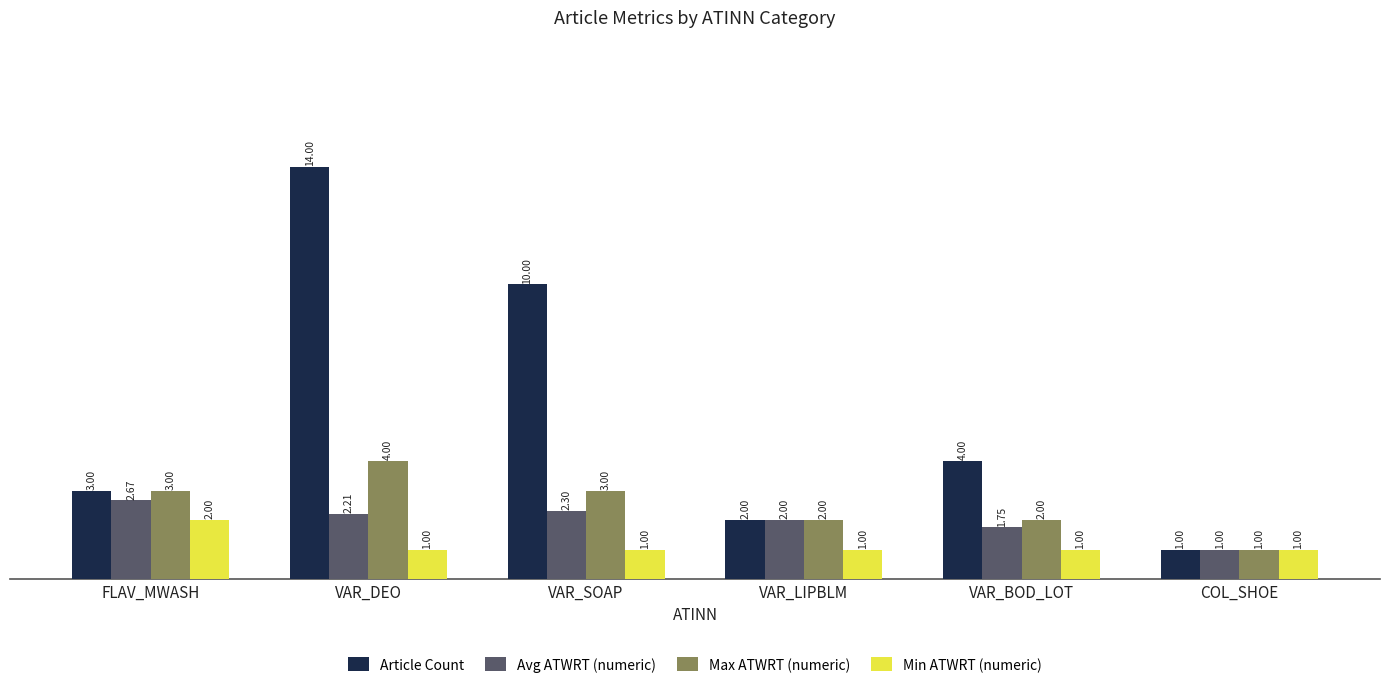

Is the value of Article Count at VAR_BOD_LOT greater than the value of Avg ATWRT (numeric) at VAR_LIPBLM?

Yes